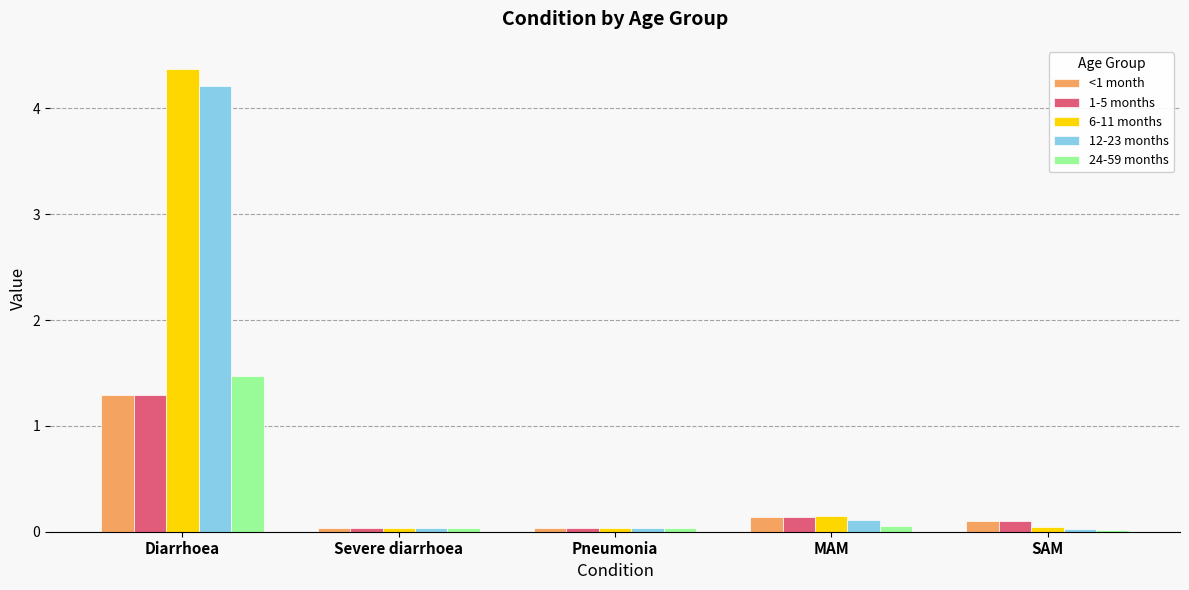

The 1-5 months series shows 1.3 at Diarrhoea. True or false?

True